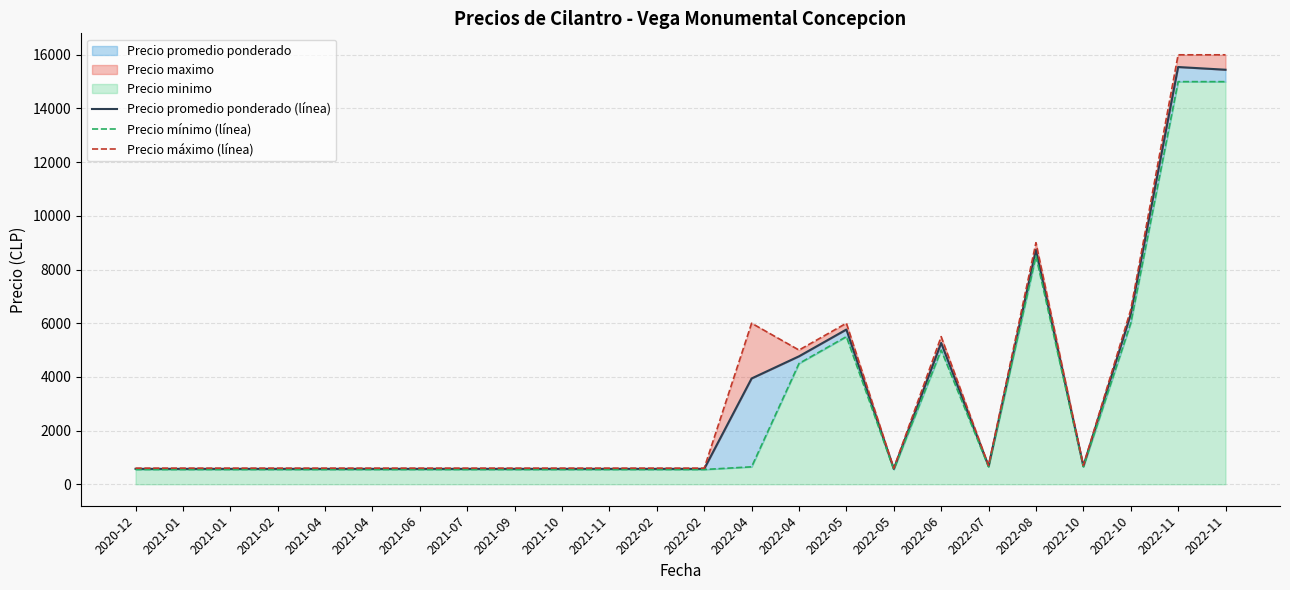

Rank the categories by Precio promedio ponderado (línea) value from lowest to highest.

2020-12, 2021-01, 2021-01, 2021-02, 2021-04, 2021-04, 2021-06, 2021-07, 2021-09, 2021-10, 2021-11, 2022-02, 2022-02, 2022-05, 2022-07, 2022-10, 2022-04, 2022-04, 2022-06, 2022-05, 2022-10, 2022-08, 2022-11, 2022-11